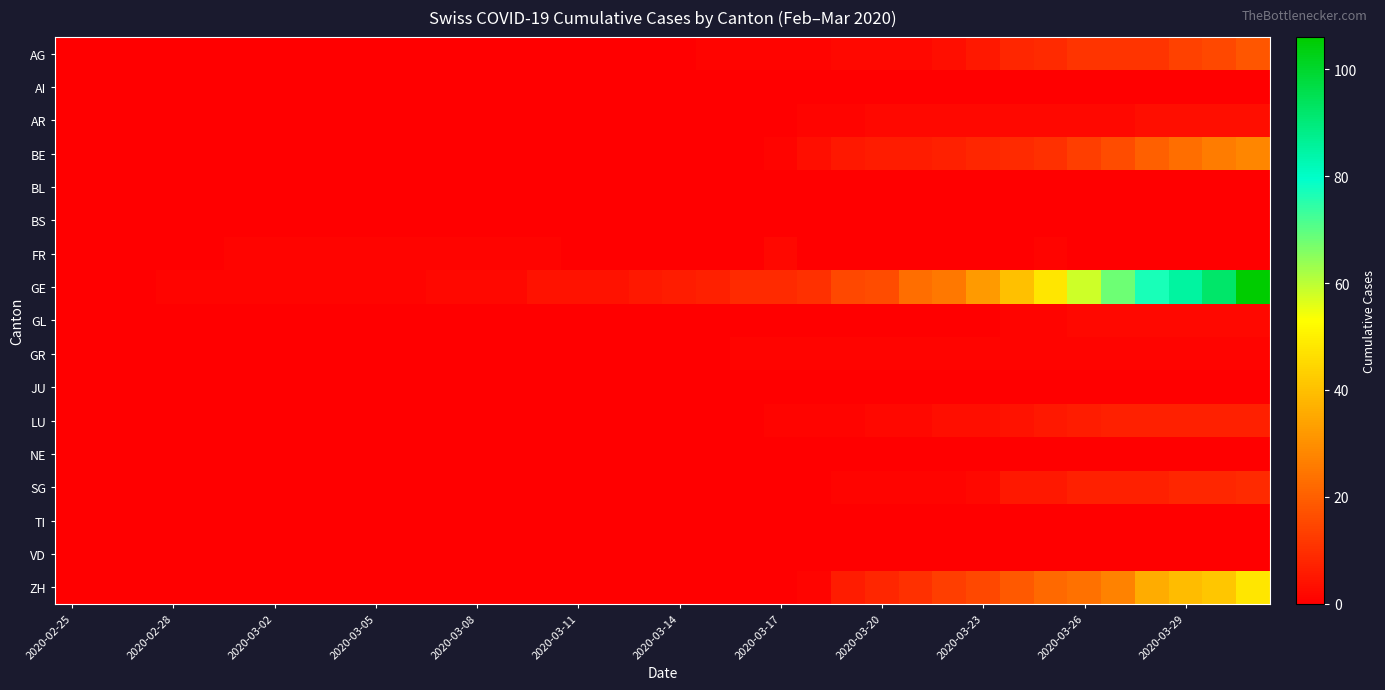

Which series has the largest range (max minus min)?

GE